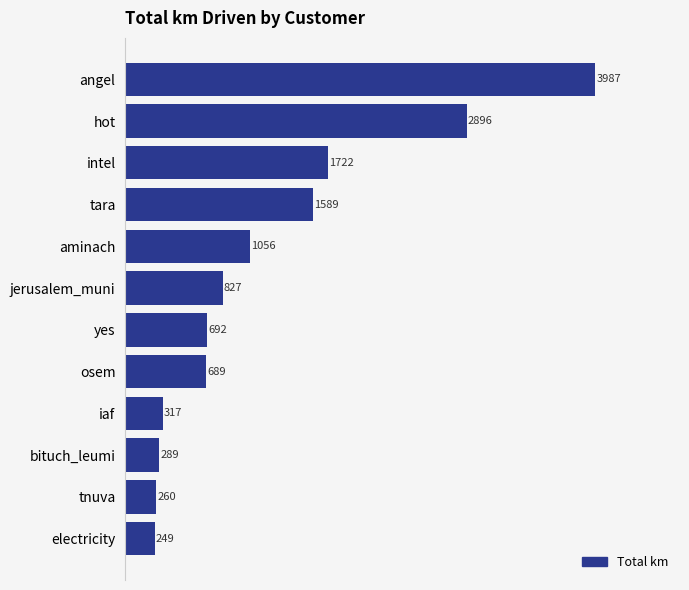

How many bars are there in total?

12